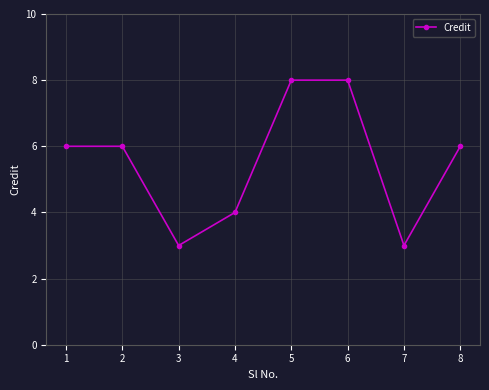

Reading left to right, what are all the values shown in this chart?

1=6	2=6	3=3	4=4	5=8	6=8	7=3	8=6